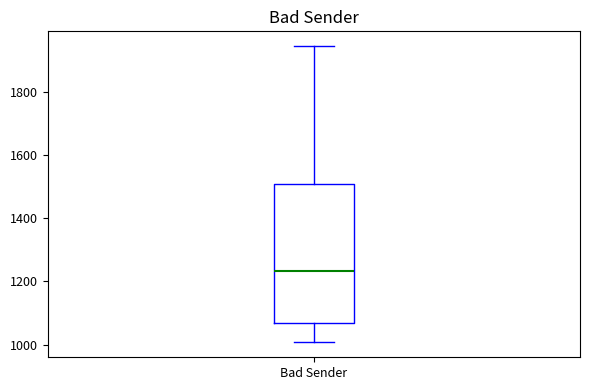

Read this box plot against the y-axis: the position of the median line, the range covered by the box, and the ends of both whiskers. The values are not printed on the chart, so give them approximately, as read against the axis.

median 1240, box 1060 to 1500, whiskers 1000 to 1940